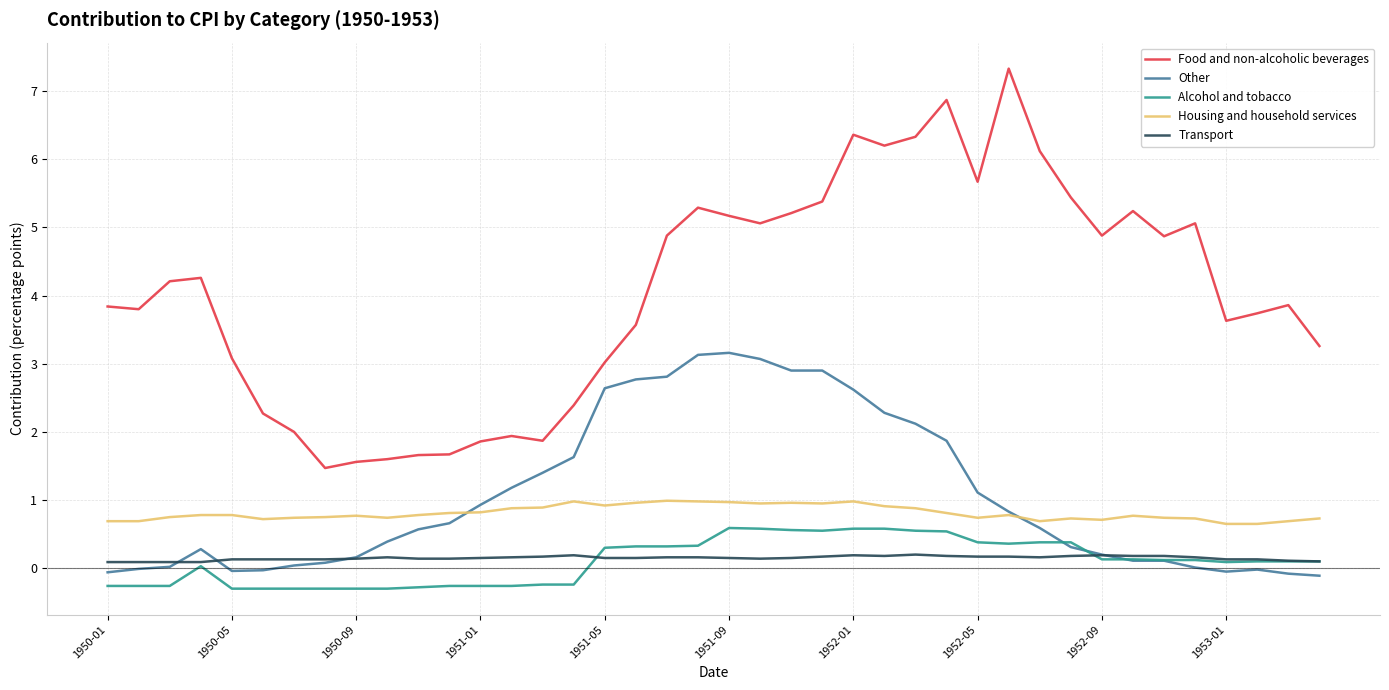

Which series has the largest total across all categories?

Food and non-alcoholic beverages